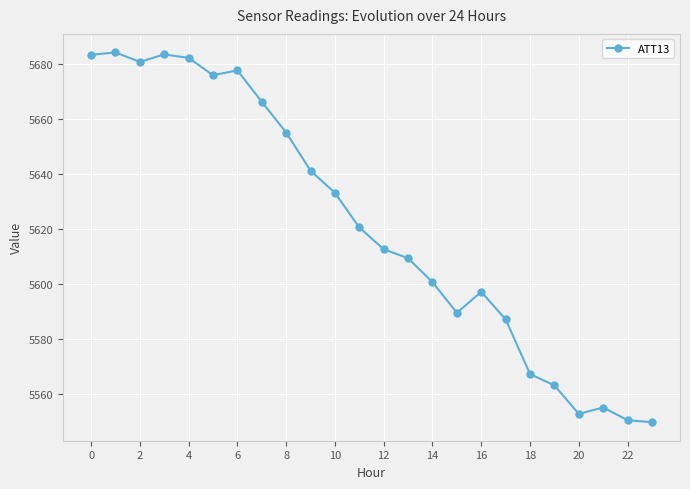

What is the average value?

5621.6